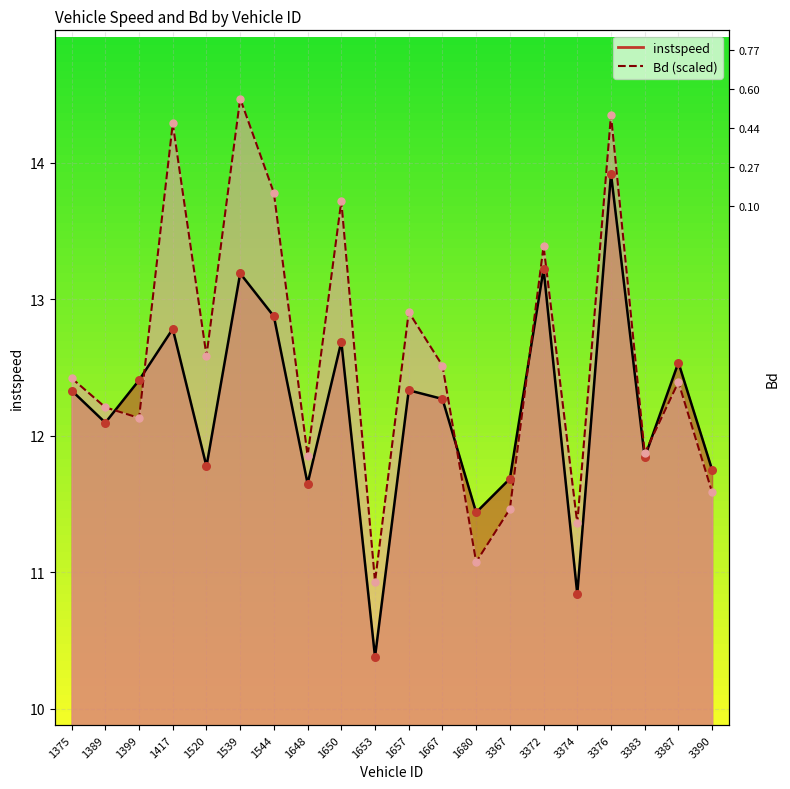

What are all the series names shown in the legend?

instspeed, Bd